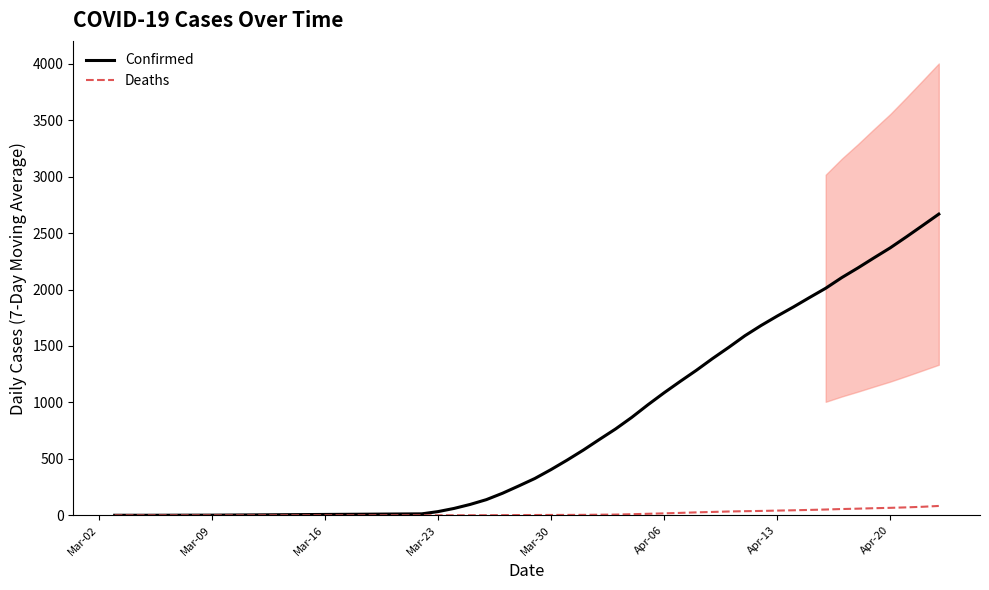

What is the highest value of the Confirmed series?

2667.7